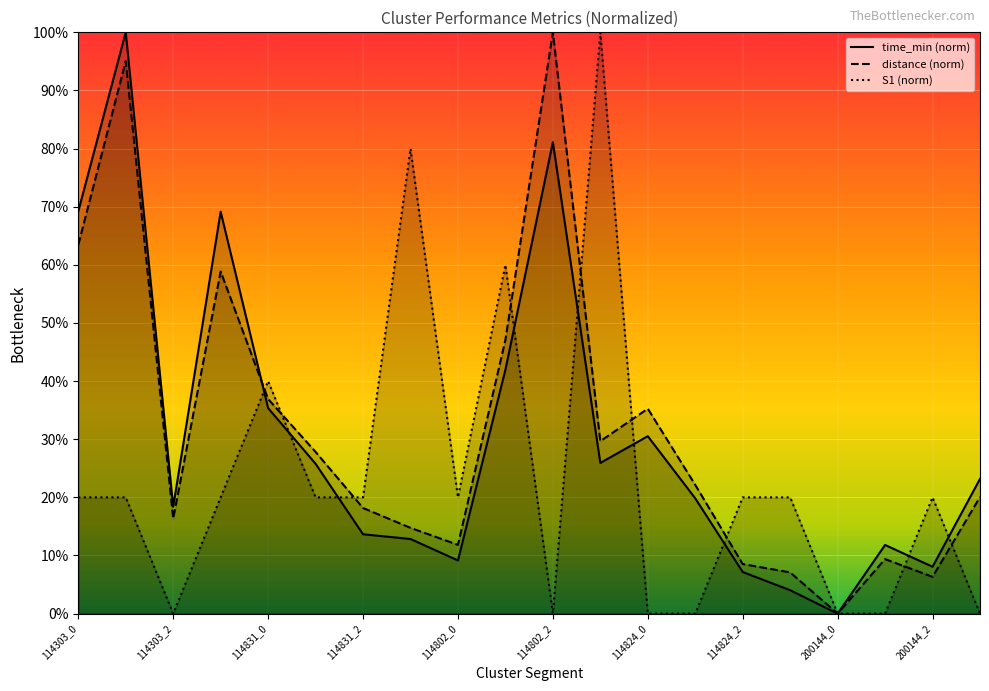

What is the greatest value displayed?

100.0